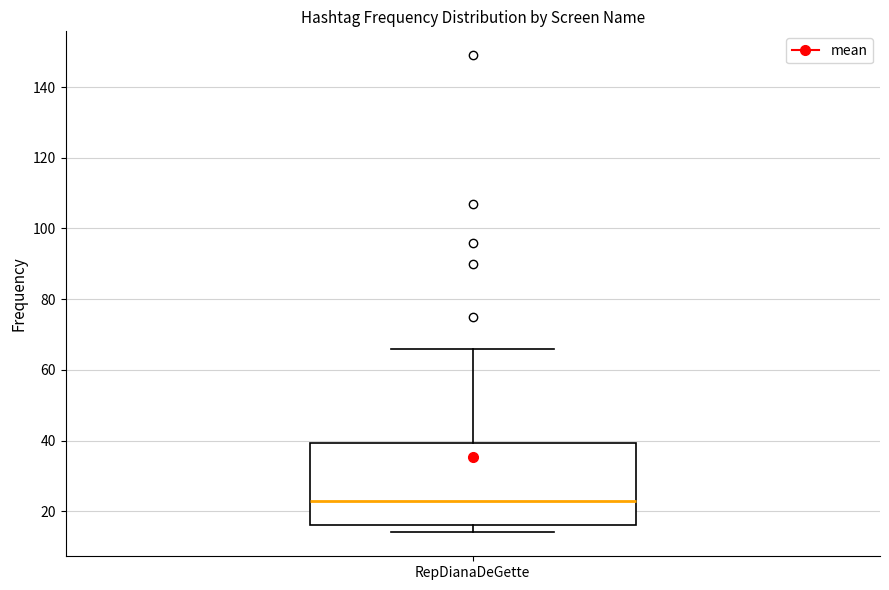

Where is the upper edge of the box for RepDianaDeGette on the y-axis? The values are not printed on the chart, so give them approximately, as read against the axis.

40